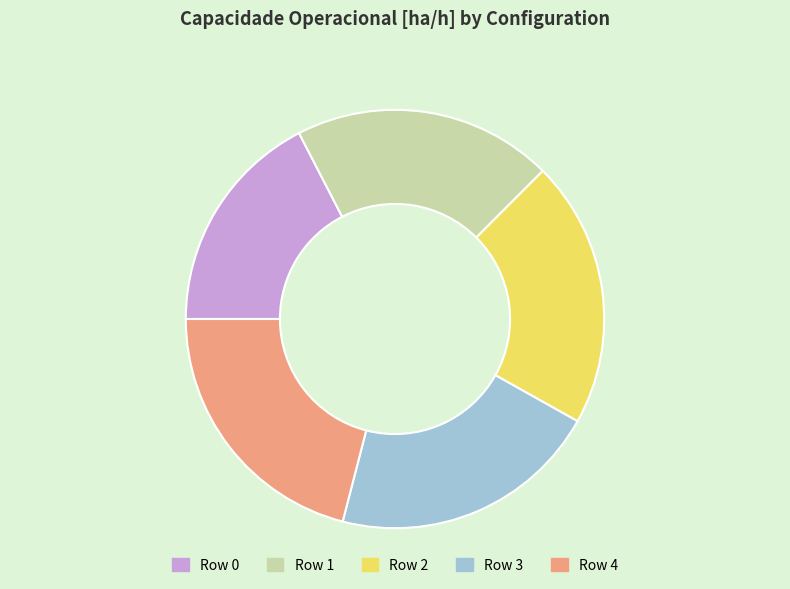

True or false: Row 4 accounts for 9% of the total.

False